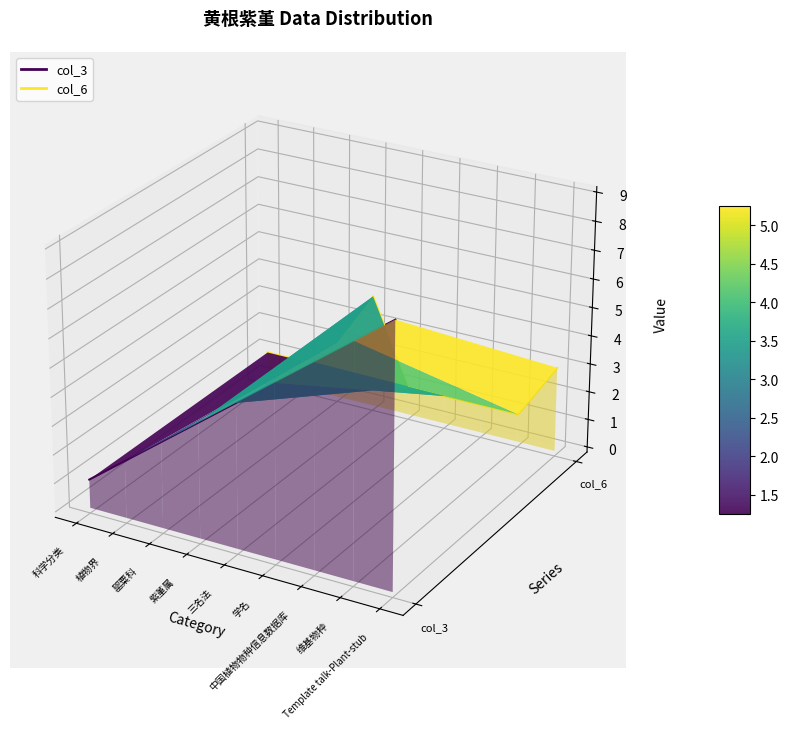

True or false: col_6 has a value of 0.0 at 紫堇属.

False